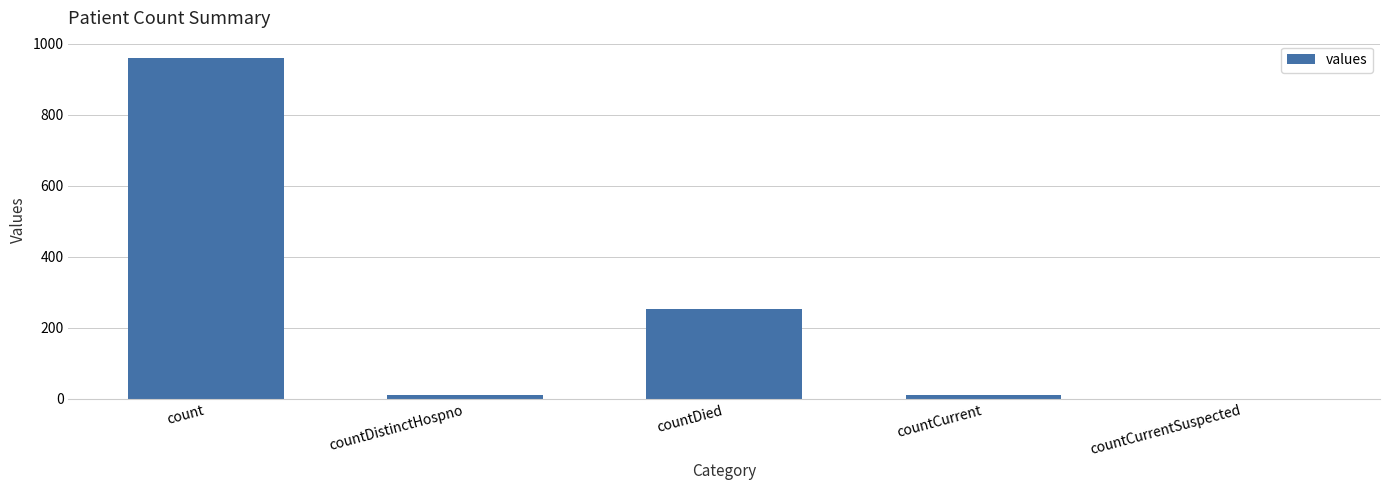

Is it true that the value at count is 960?

True